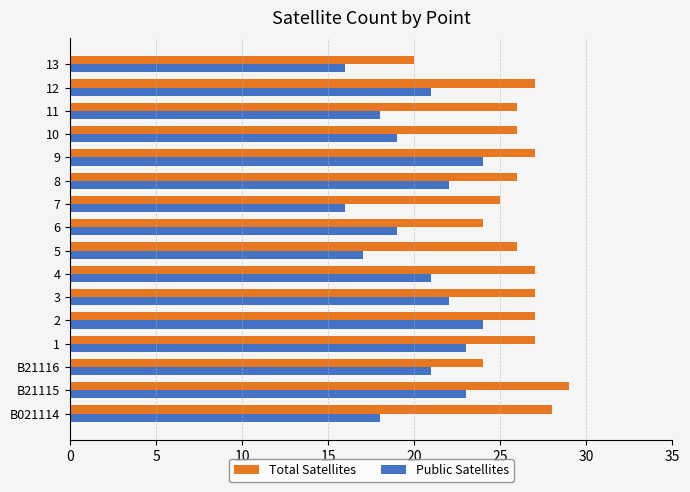

The value of Public Satellites at 11 is 13. True or false?

False